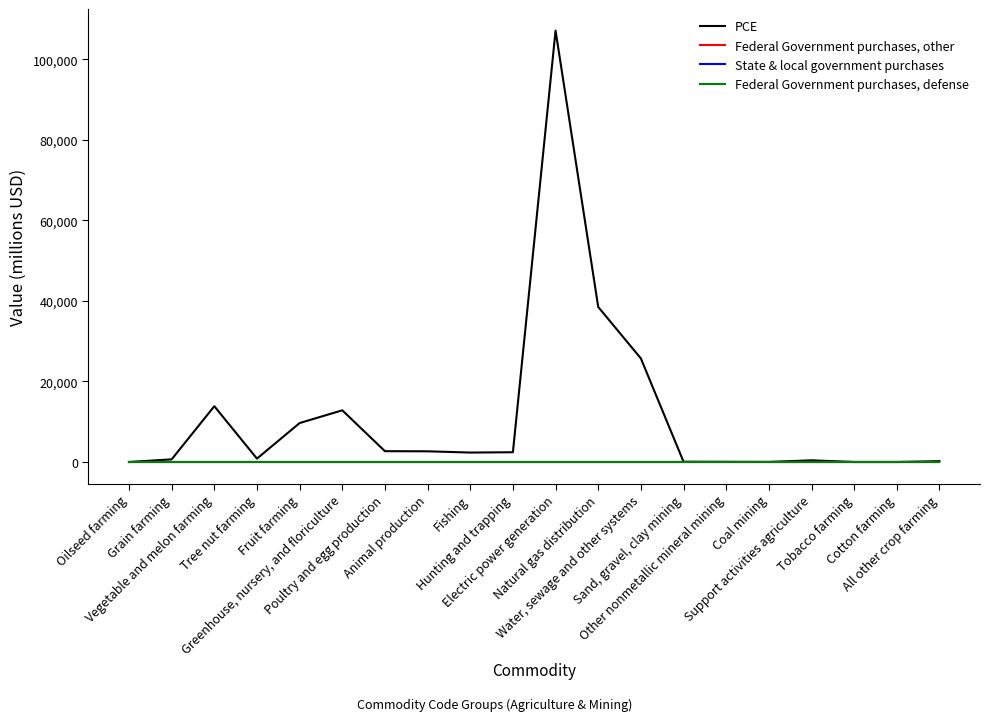

Is this an area chart (filled region under the line)?

No